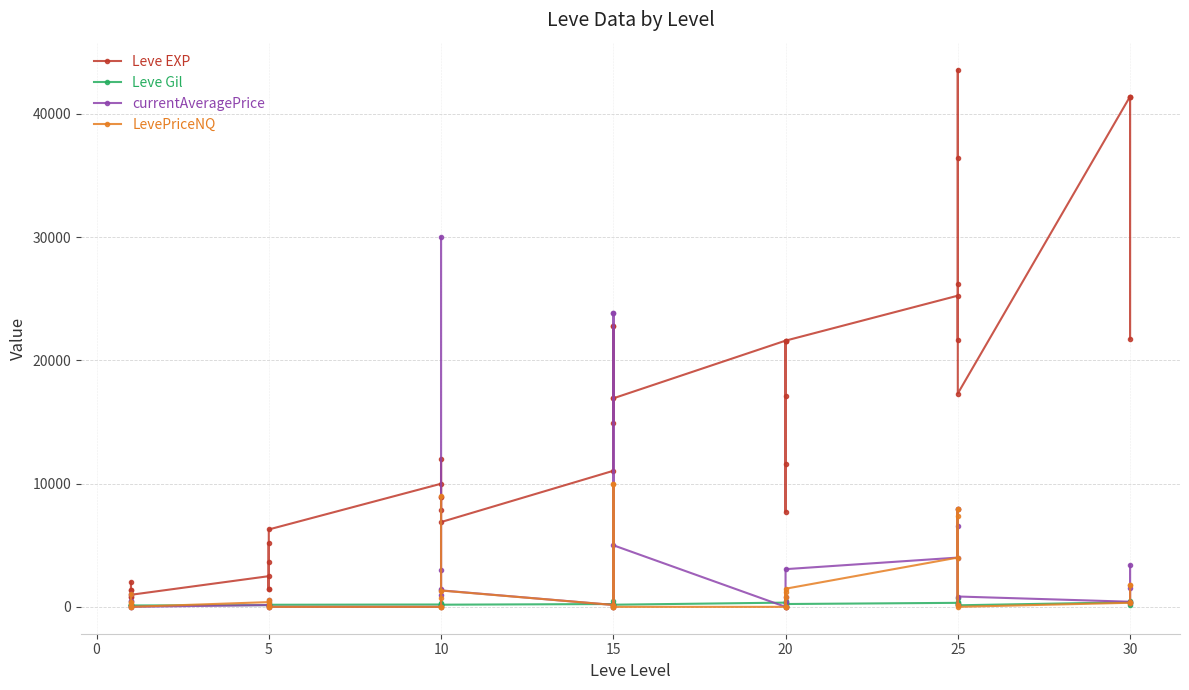

How many lines are shown in the chart?

4